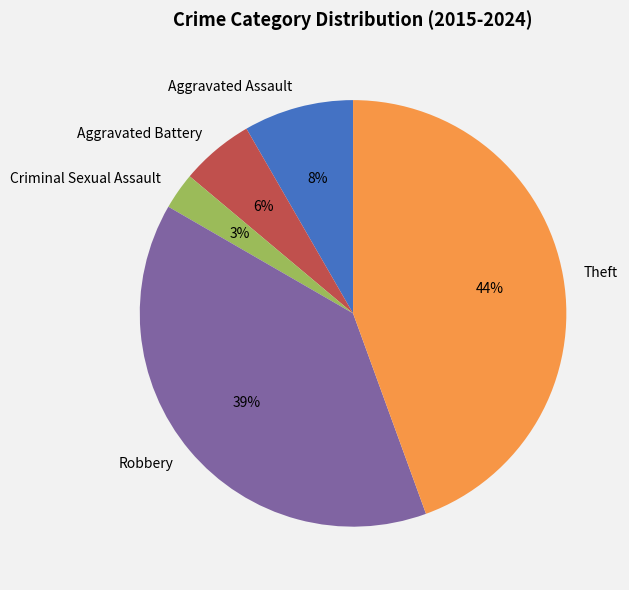

Is there a majority slice in this chart?

No